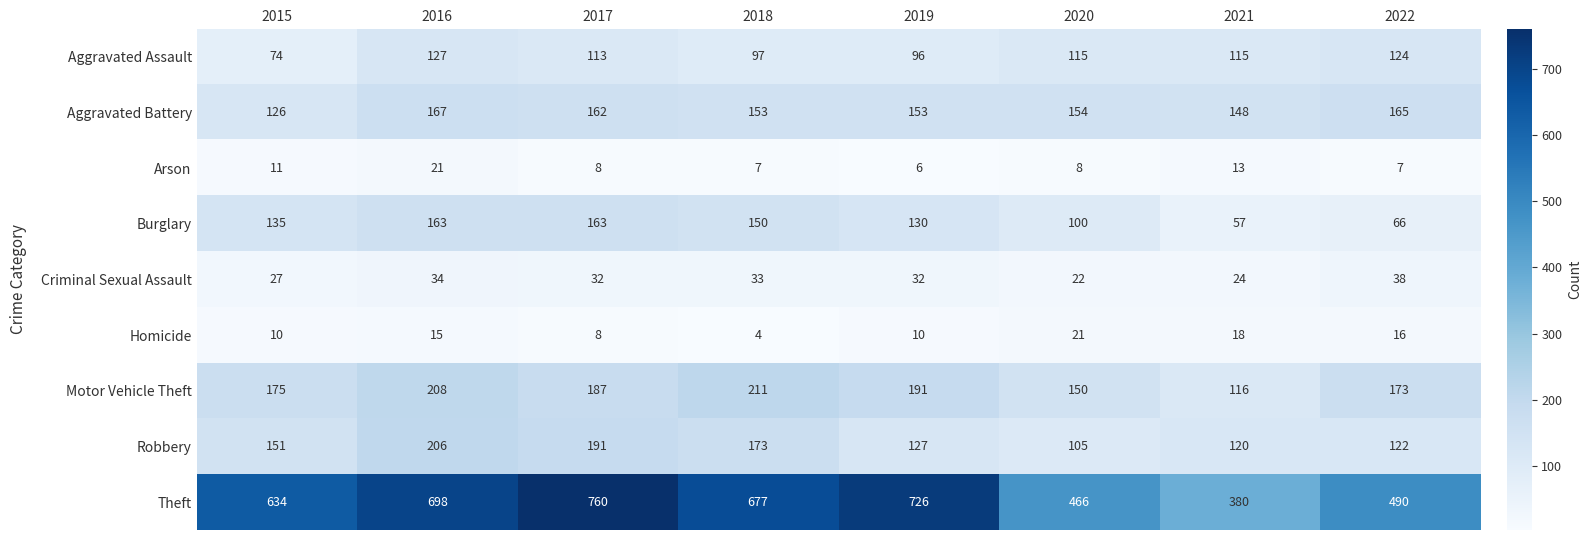

True or false: Robbery has a value of 120 at 2021.

True